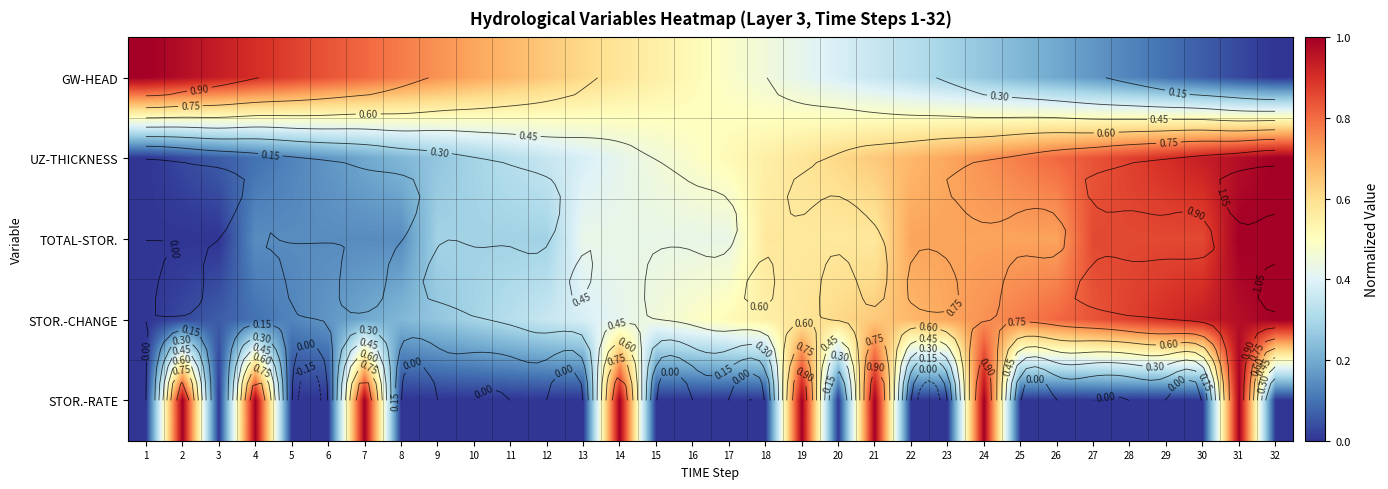

How many values in the STOR.-RATE series exceed 0?

8